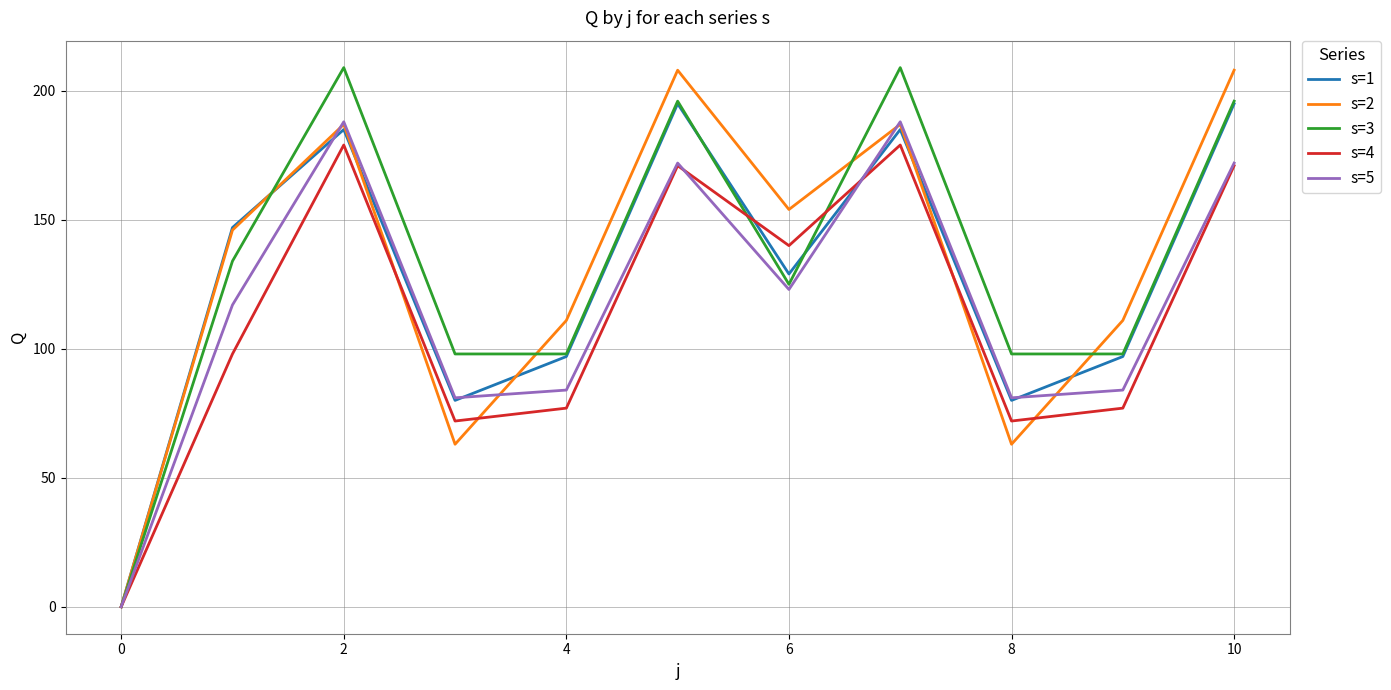

How many lines are shown in the chart?

5